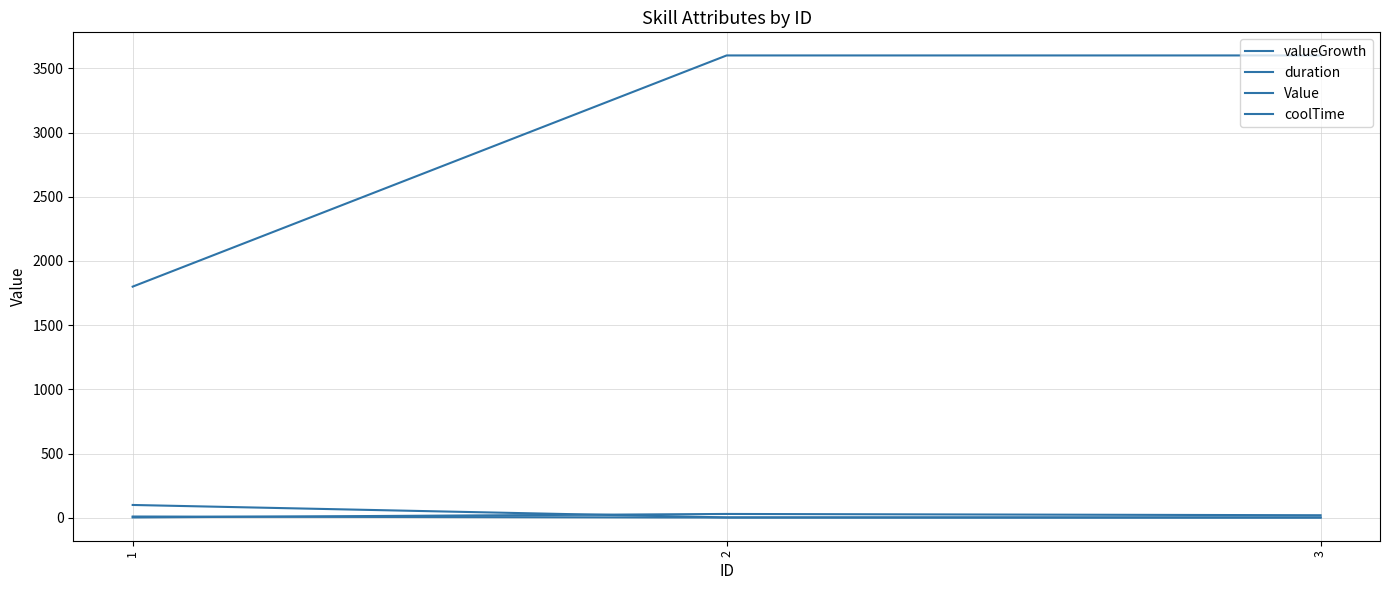

What is the total value across all series at 2?

3635.0